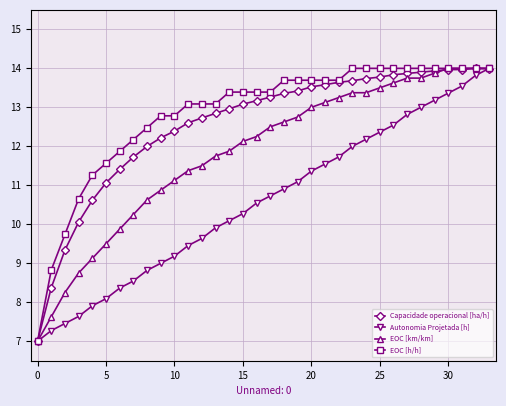

What is the average value of the EOC [h/h] series?

12.8